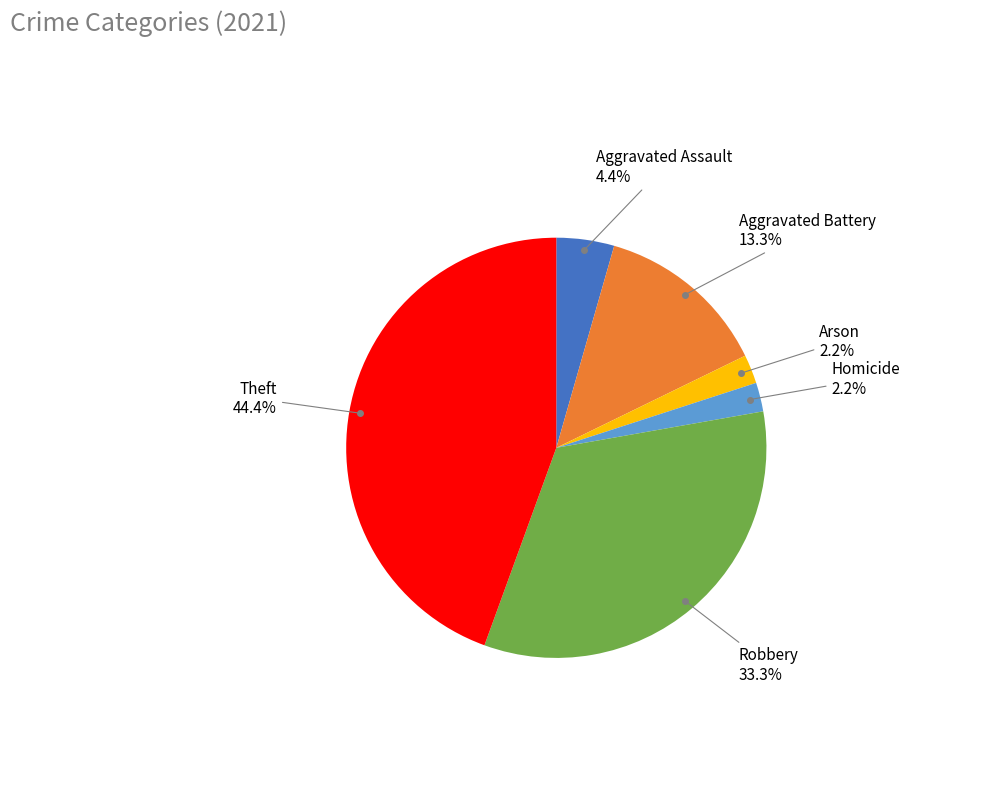

How many segments does this pie chart have?

6